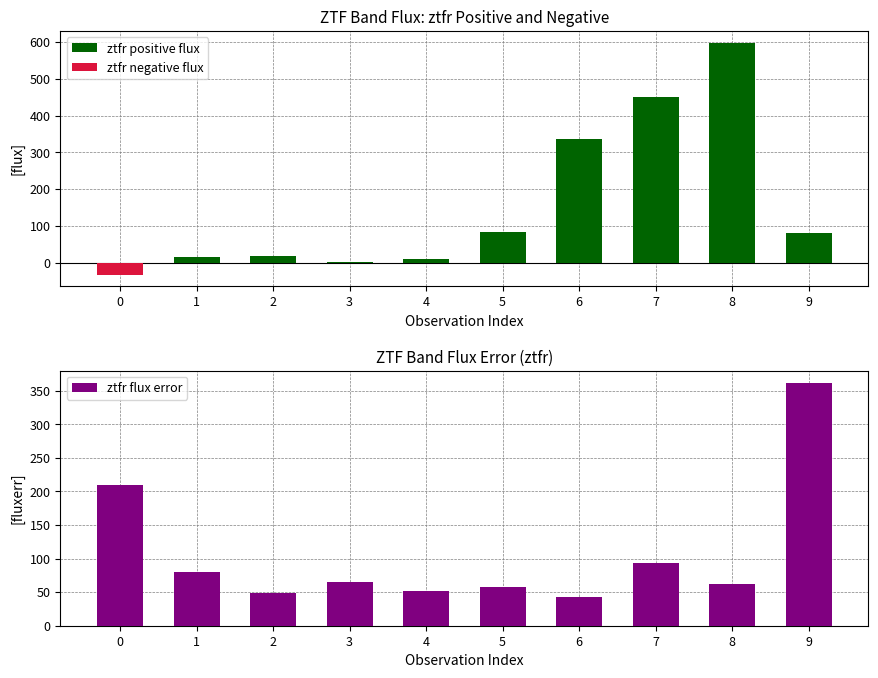

Which category has the highest value across all series?

8